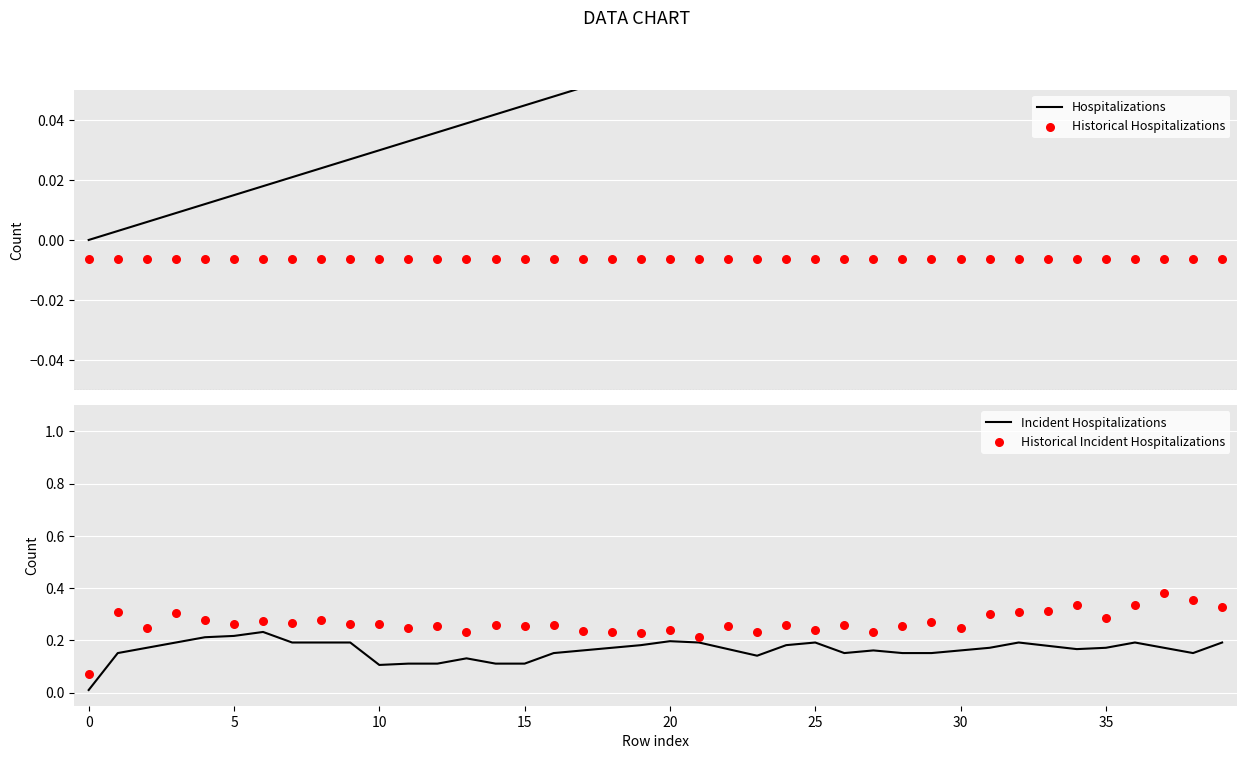

At how many categories does at least one series exceed 0?

40